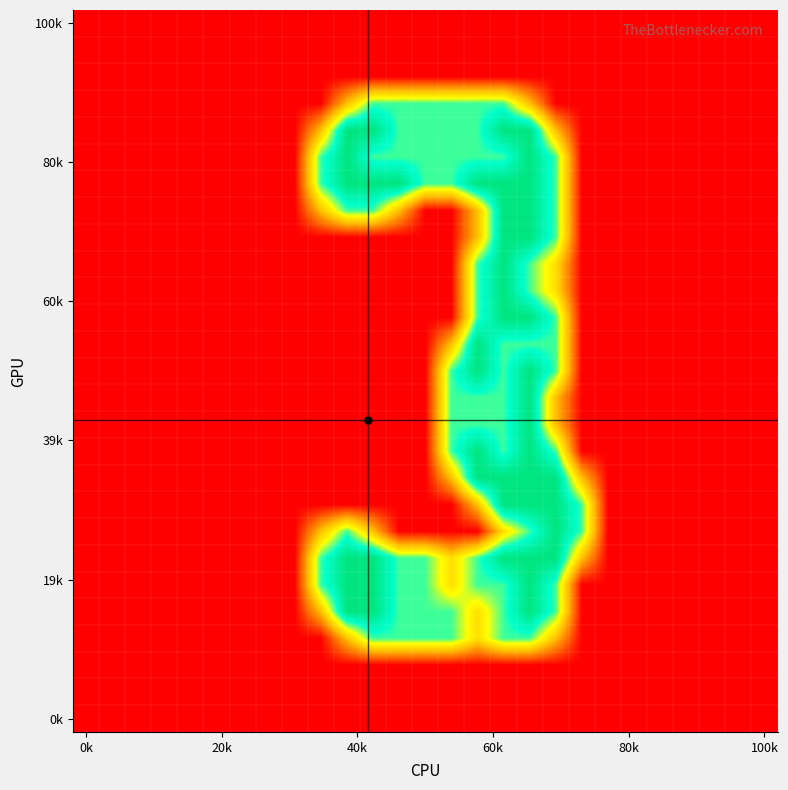

Which category has the lowest value across all series?

0k